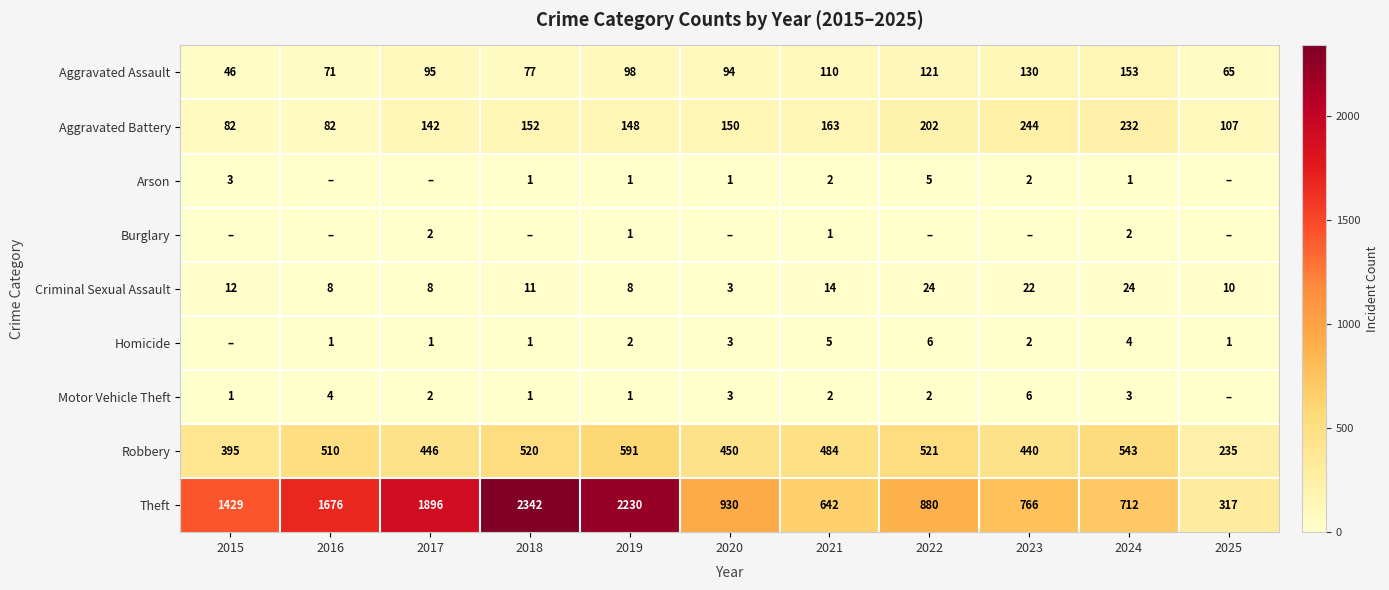

Is it true that Robbery equals 484 at 2021?

True